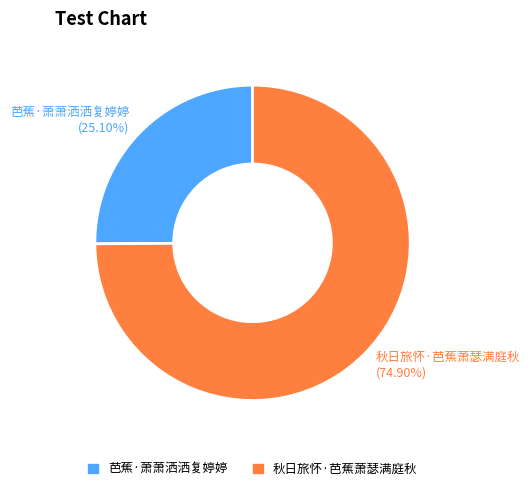

To the nearest percent, what percentage of the pie is 秋日旅怀·芭蕉萧瑟满庭秋?

75%